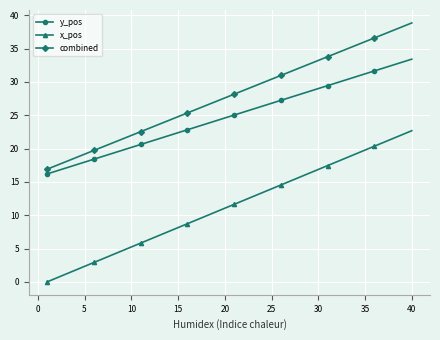

True or false: y_pos and combined cross at least once.

False